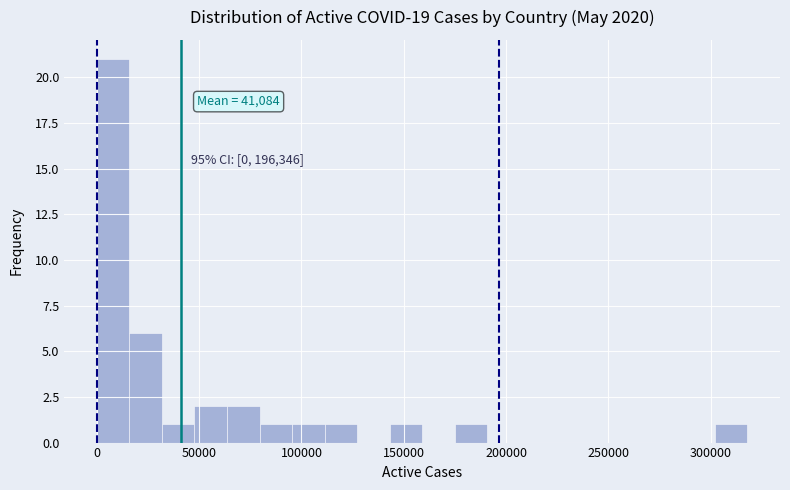

Around what value on the x-axis is the tallest bar? Give the approximate position of its centre, as read against the axis.

10000